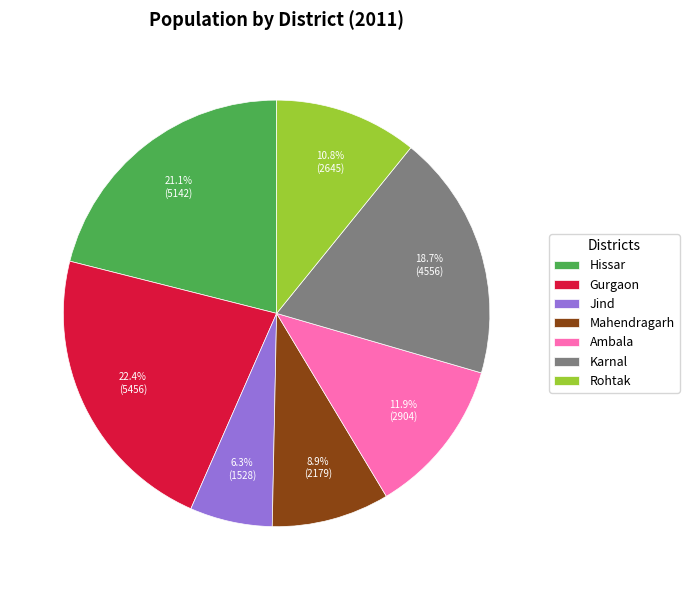

Is there a majority slice in this chart?

No